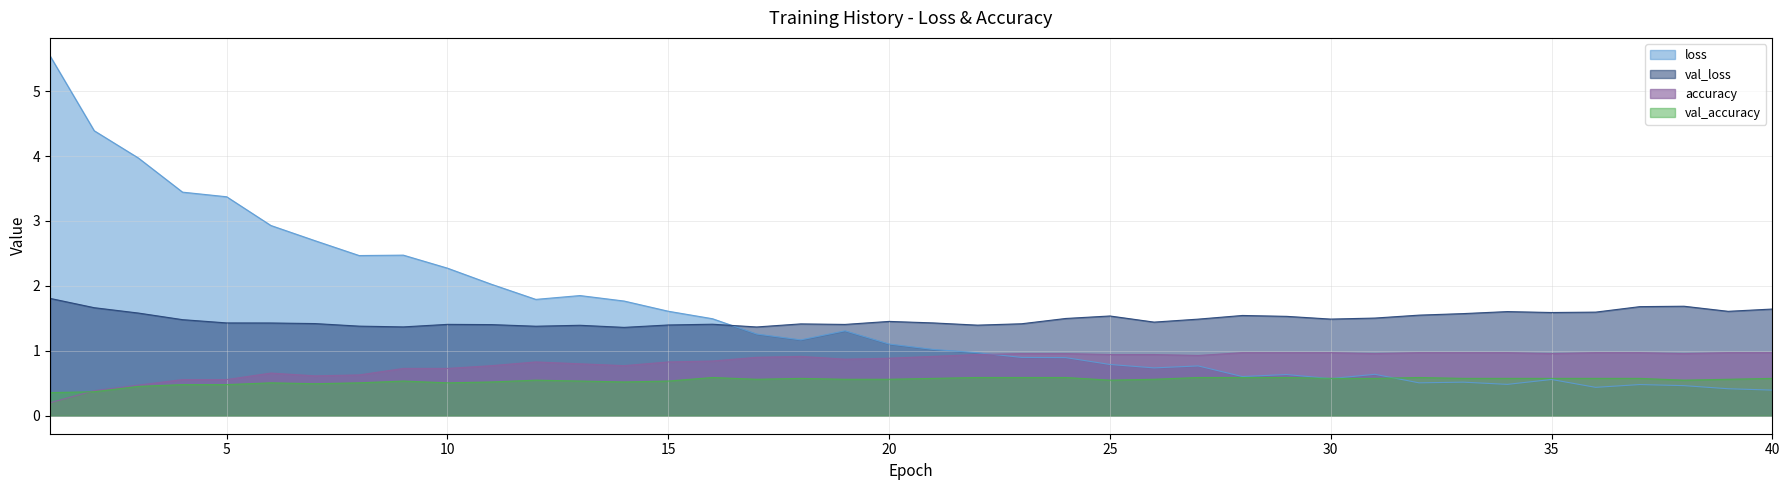

Count the number of data series in this chart.

4